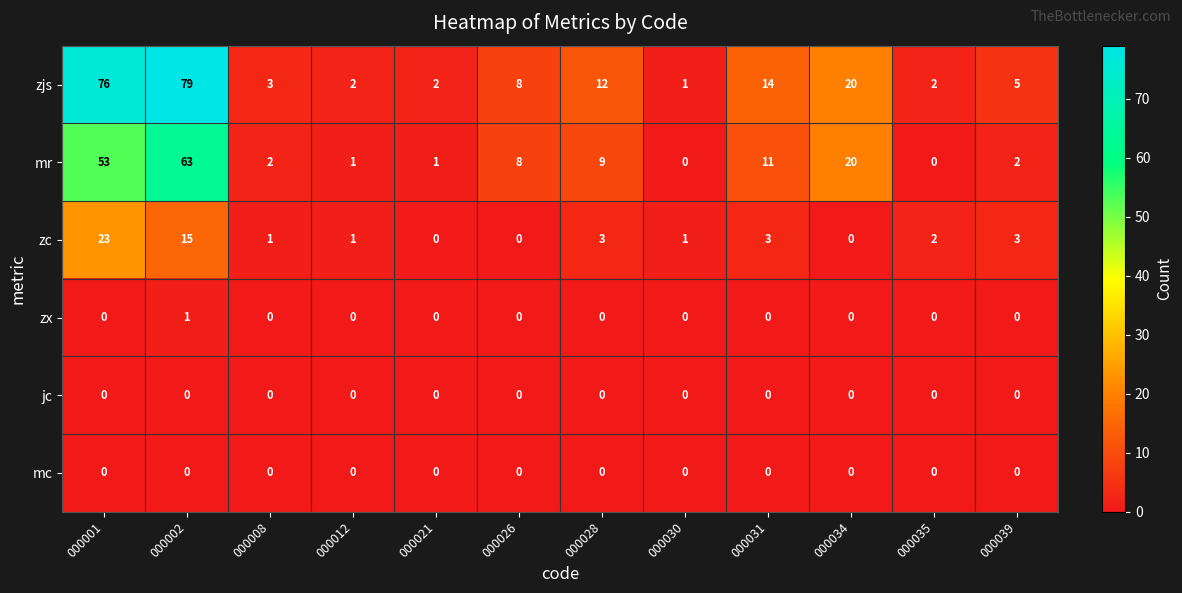

What is the total value across all series at 000028?

24